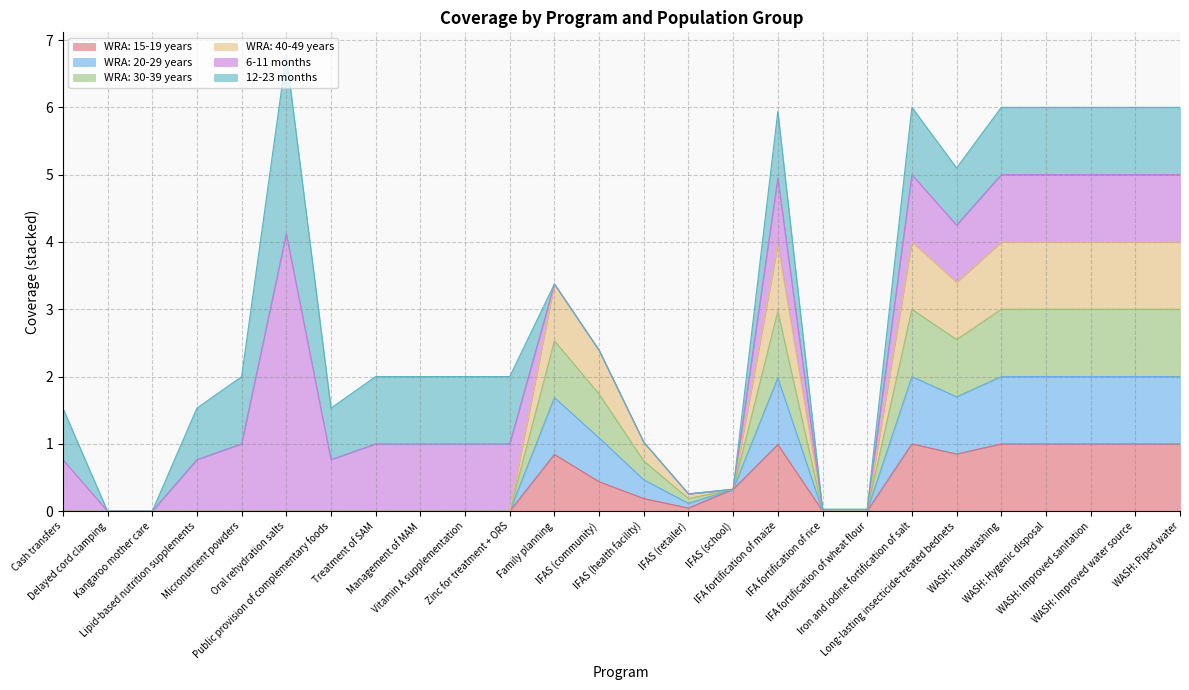

Does the chart display data point markers on the line(s)?

No